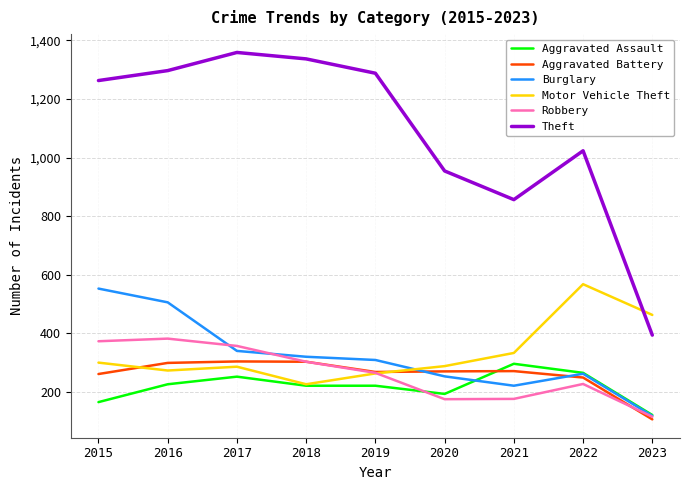

Does the chart display data point markers on the line(s)?

No